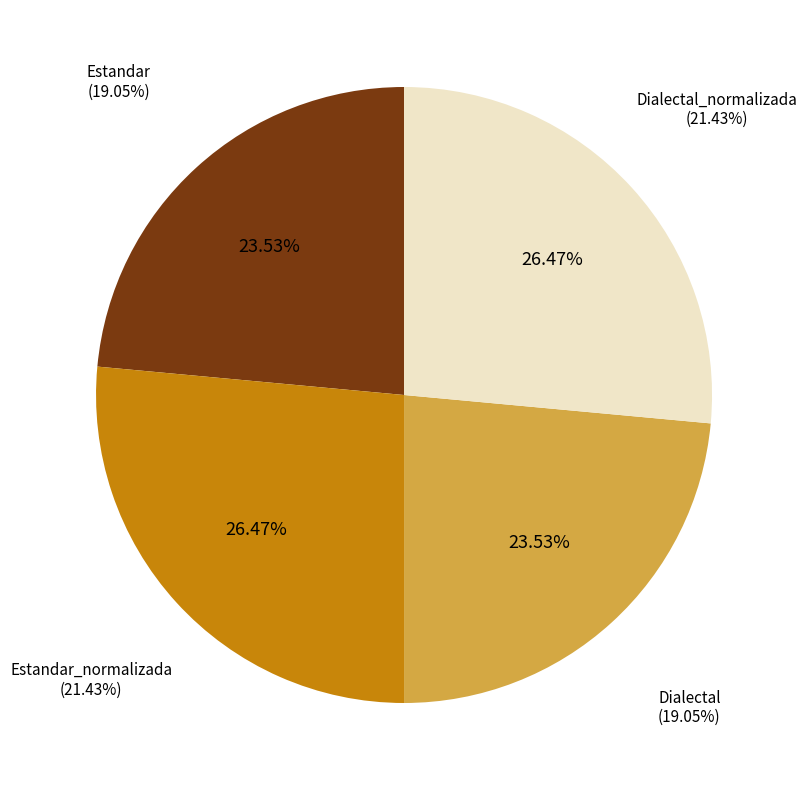

Between Dialectal_normalizada and Dialectal, which is larger?

Dialectal_normalizada